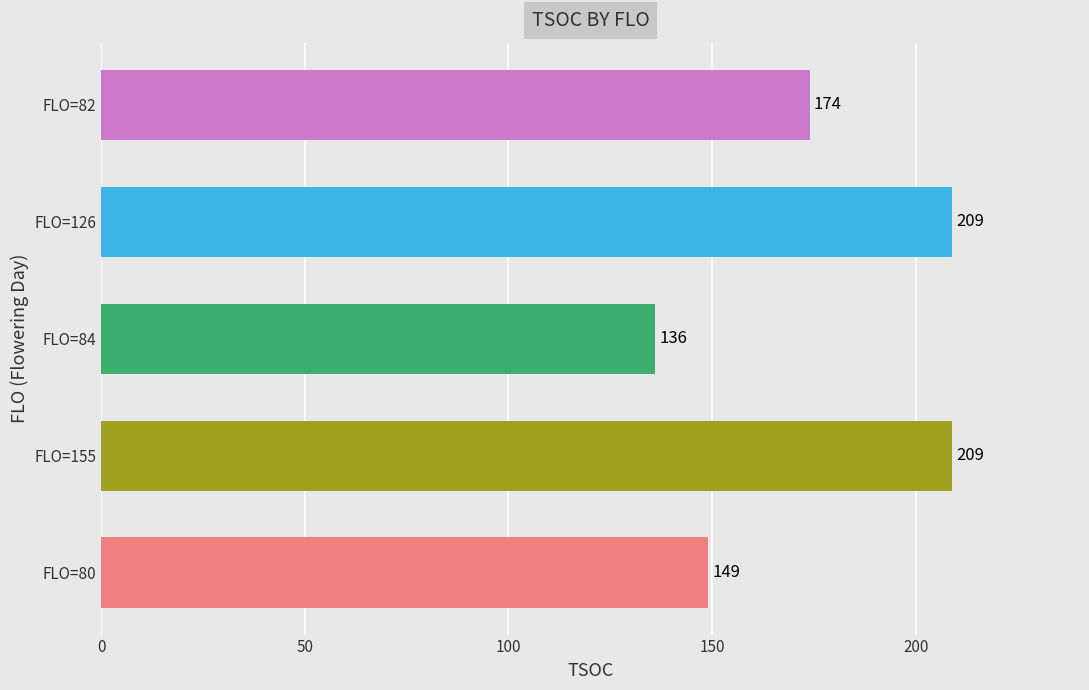

What is the smallest value displayed?

136